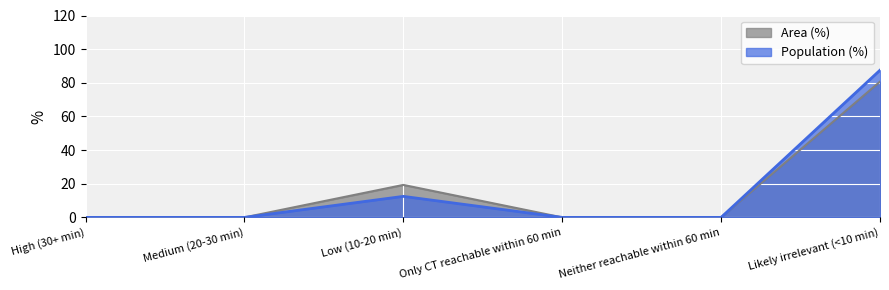

In Area (%), how many points are higher than both neighbors (excluding endpoints)?

1